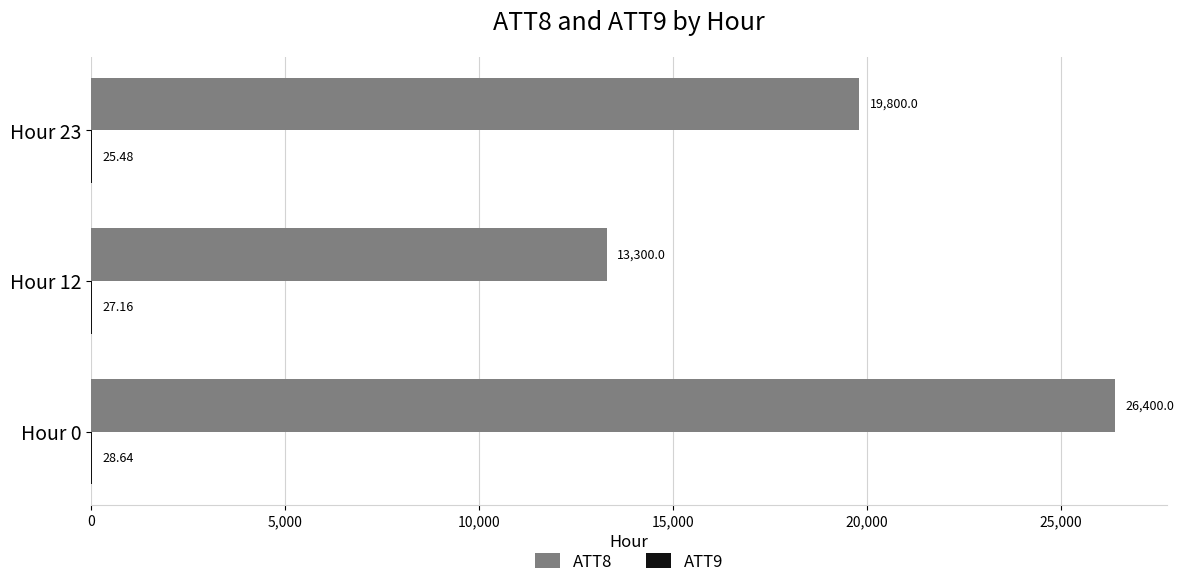

Between Hour 12 and Hour 23, which series saw the biggest shift?

ATT8